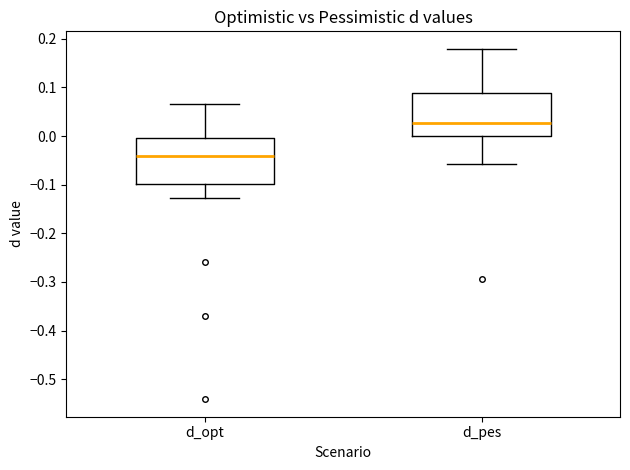

Where is the upper edge of the box for d_opt on the y-axis? The values are not printed on the chart, so give them approximately, as read against the axis.

0.00